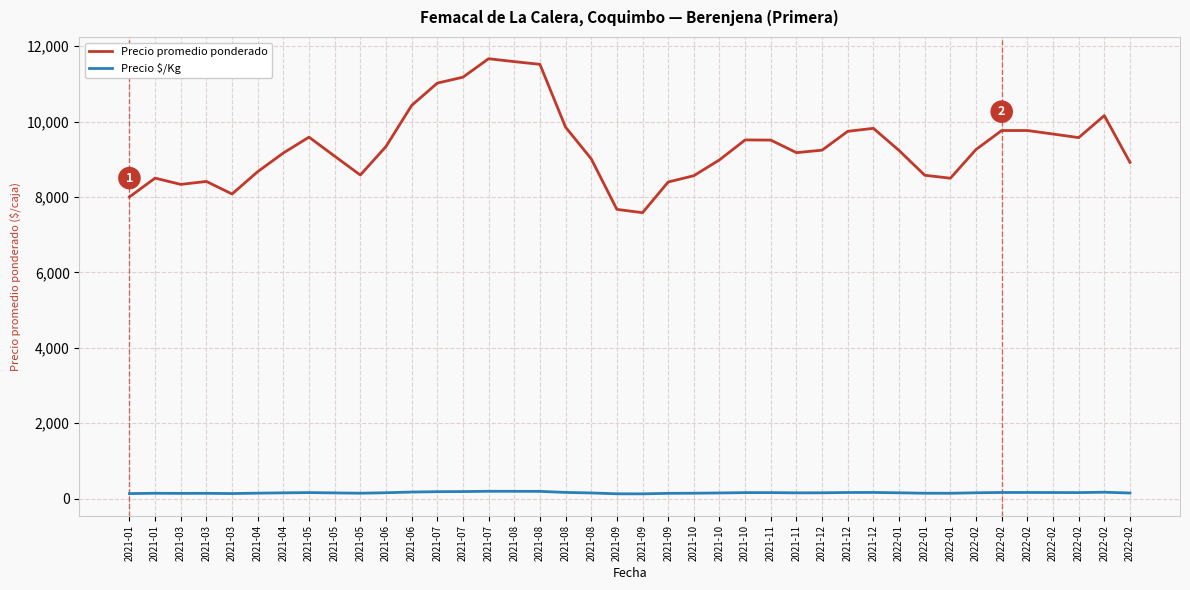

True or false: Precio $/Kg and Precio promedio ponderado intersect in this chart.

False